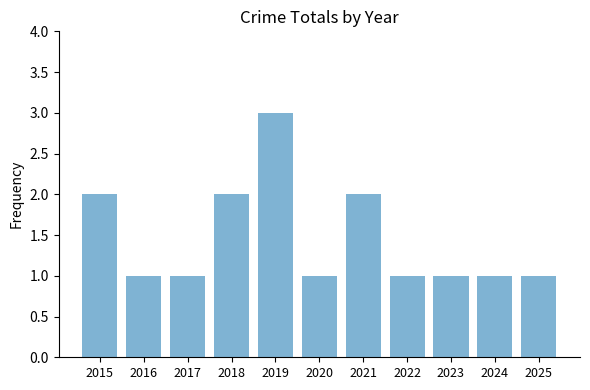

How many bars are there in total?

11